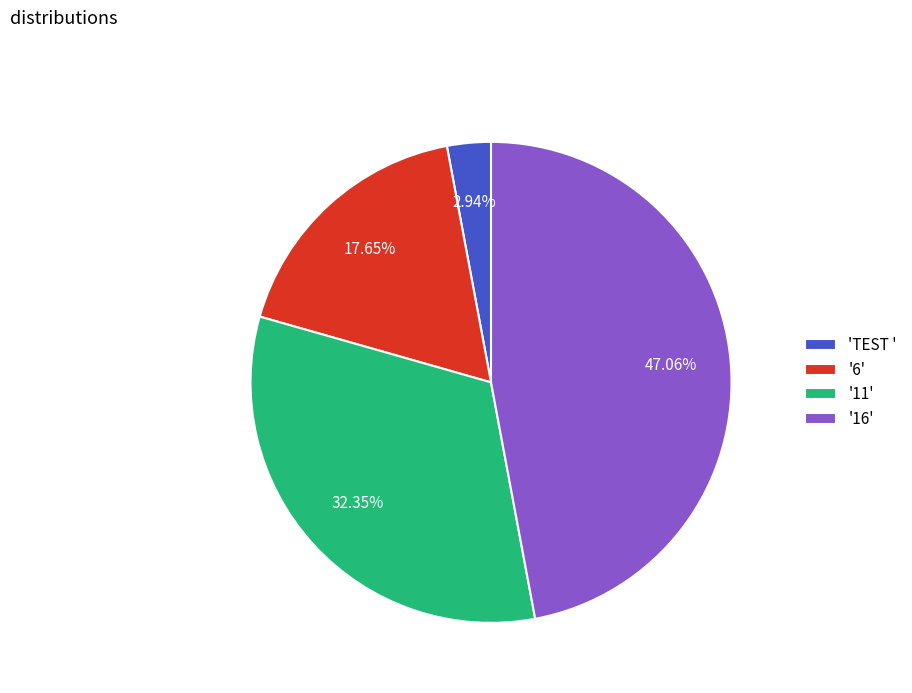

Rank the categories by value from lowest to highest.

'TEST ', '6', '11', '16'